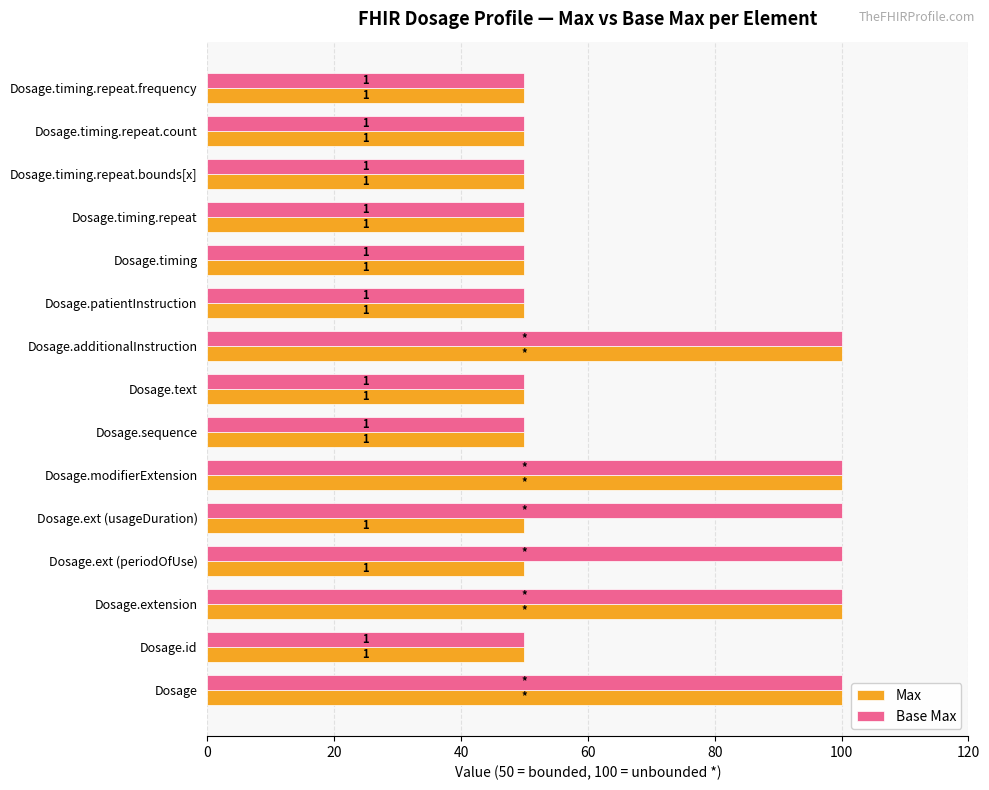

What are all the series names shown in the legend?

Max, Base Max